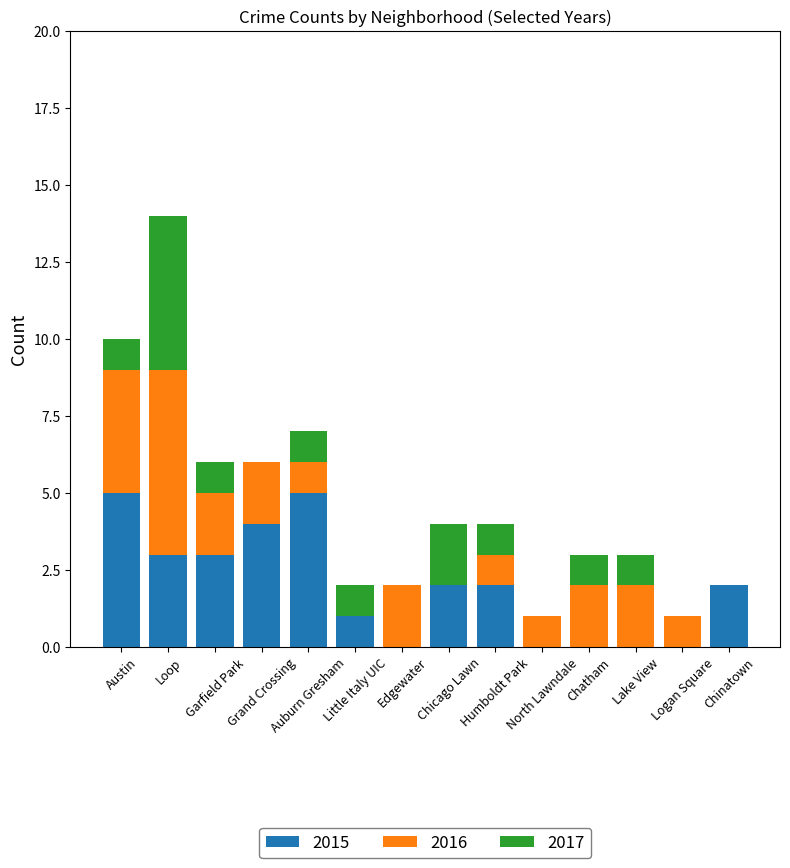

What is the sum of all 2015 values?

27